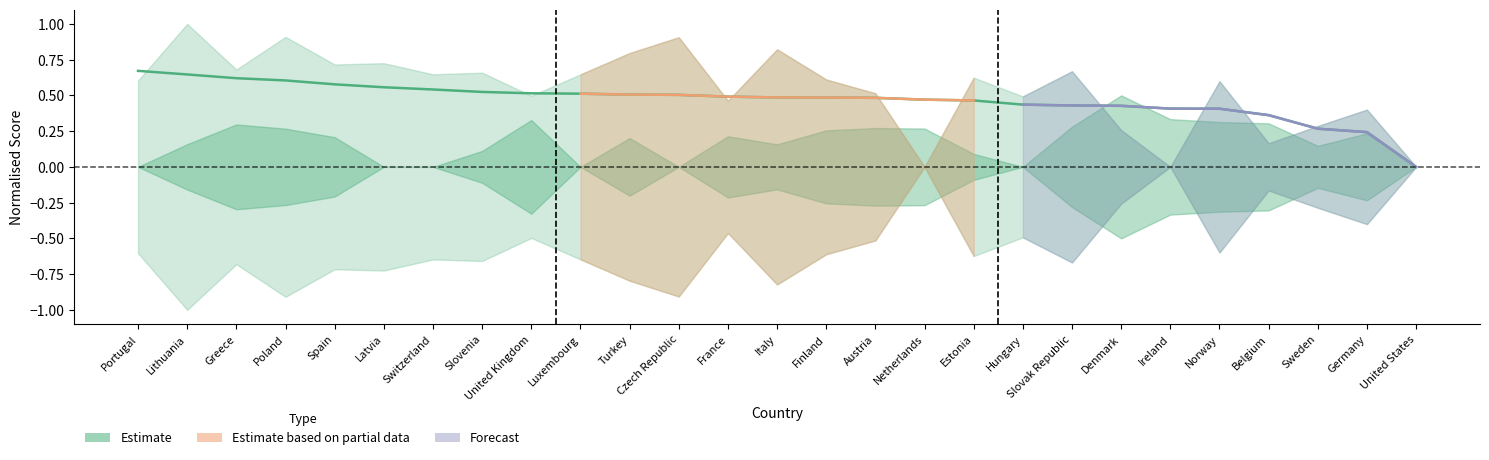

Reading left to right, transcribe all the data shown in this chart.

5_2_1_norm: Portugal=0.0	Lithuania=0.3	Greece=0.6	Poland=0.5	Spain=0.4	Latvia=0.0	Switzerland=0.0	Slovenia=0.2	United Kingdom=0.7	Luxembourg=0.0	Turkey=0.4	Czech Republic=0.0	France=0.4	Italy=0.3	Finland=0.5	Austria=0.5	Netherlands=0.5	Estonia=0.2	Hungary=0.0	Slovak Republic=0.6	Denmark=1.0	Ireland=0.7	Norway=0.6	Belgium=0.6	Sweden=0.3	Germany=0.5	United States=0.0
Quality: Portugal=0.7	Lithuania=0.6	Greece=0.6	Poland=0.6	Spain=0.6	Latvia=0.6	Switzerland=0.5	Slovenia=0.5	United Kingdom=0.5	Luxembourg=0.5	Turkey=0.5	Czech Republic=0.5	France=0.5	Italy=0.5	Finland=0.5	Austria=0.5	Netherlands=0.5	Estonia=0.5	Hungary=0.4	Slovak Republic=0.4	Denmark=0.4	Ireland=0.4	Norway=0.4	Belgium=0.4	Sweden=0.3	Germany=0.2	United States=0.0
5_2_2_norm: Portugal=0.6	Lithuania=1.0	Greece=0.7	Poland=0.9	Spain=0.7	Latvia=0.7	Switzerland=0.6	Slovenia=0.7	United Kingdom=0.5	Luxembourg=0.6	Turkey=0.8	Czech Republic=0.9	France=0.5	Italy=0.8	Finland=0.6	Austria=0.5	Netherlands=0.0	Estonia=0.6	Hungary=0.5	Slovak Republic=0.7	Denmark=0.3	Ireland=0.0	Norway=0.6	Belgium=0.2	Sweden=0.3	Germany=0.4	United States=0.0